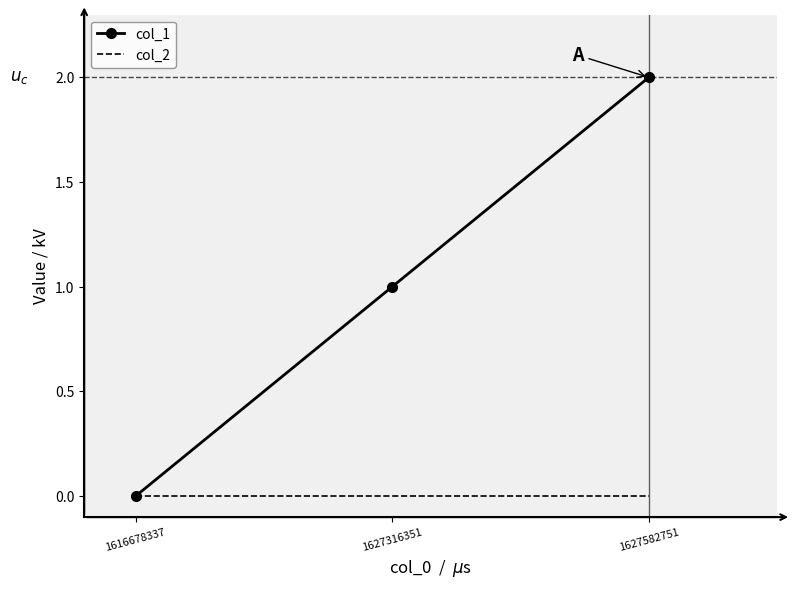

How many col_1 values are between 0 and 2?

3